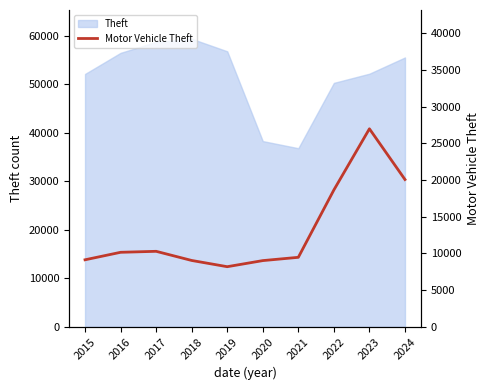

List the labels in order of value, smallest first.

2019, 2020, 2018, 2015, 2021, 2016, 2017, 2022, 2024, 2023